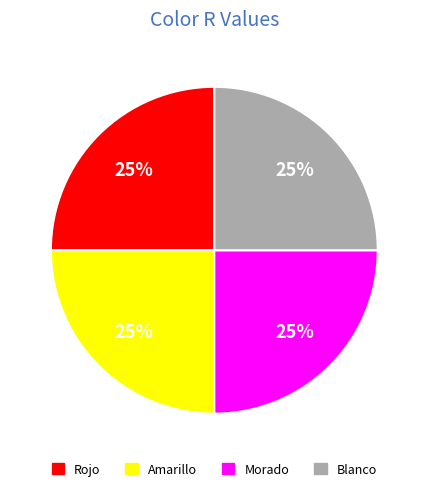

Count the number of slices in the pie.

4